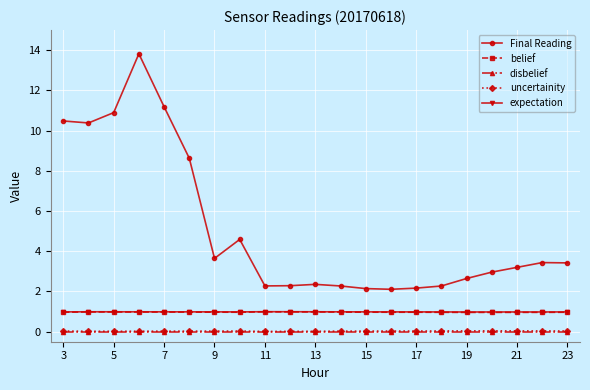

Which series has the largest total across all categories?

Final Reading